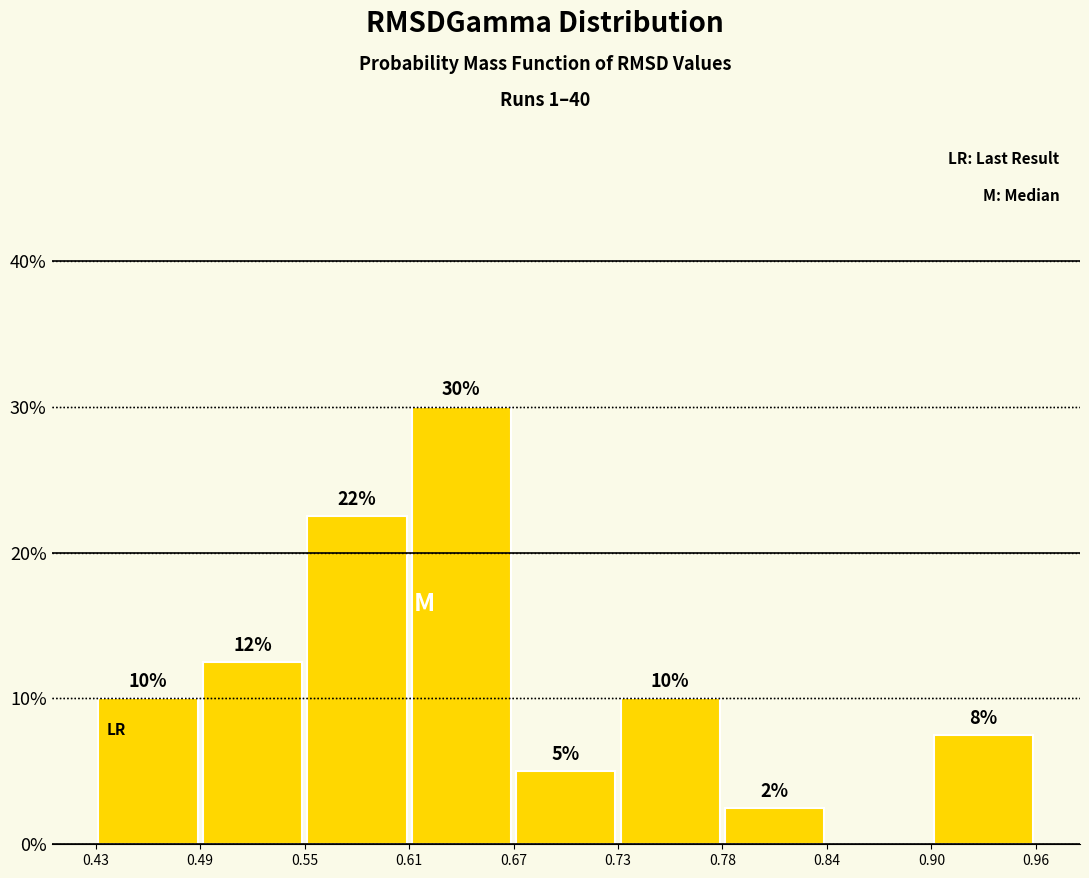

Over which range of the x-axis is the bar tallest?

0.61 to 0.67